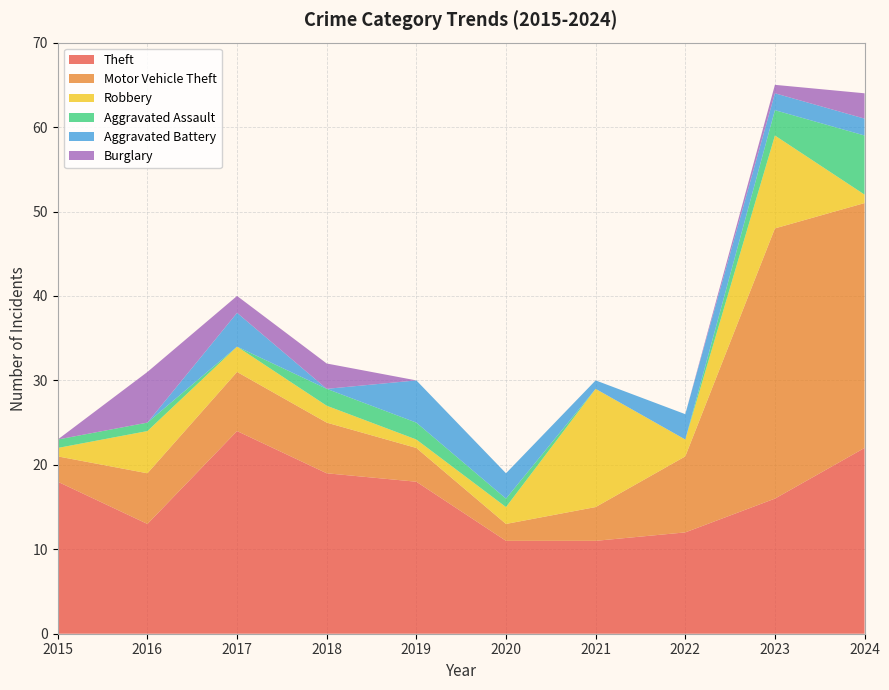

Reading right to left, what are all the values shown in this chart?

Theft: 22	16	12	11	11	18	19	24	13	18
Motor Vehicle Theft: 29	32	9	4	2	4	6	7	6	3
Robbery: 1	11	2	14	2	1	2	3	5	1
Aggravated Assault: 7	3	0	0	1	2	2	0	1	1
Aggravated Battery: 2	2	3	1	3	5	0	4	0	0
Burglary: 3	1	0	0	0	0	3	2	6	0